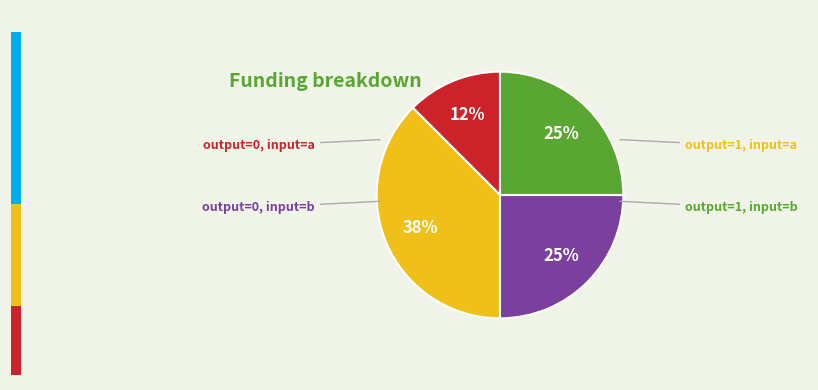

How many segments does this pie chart have?

4